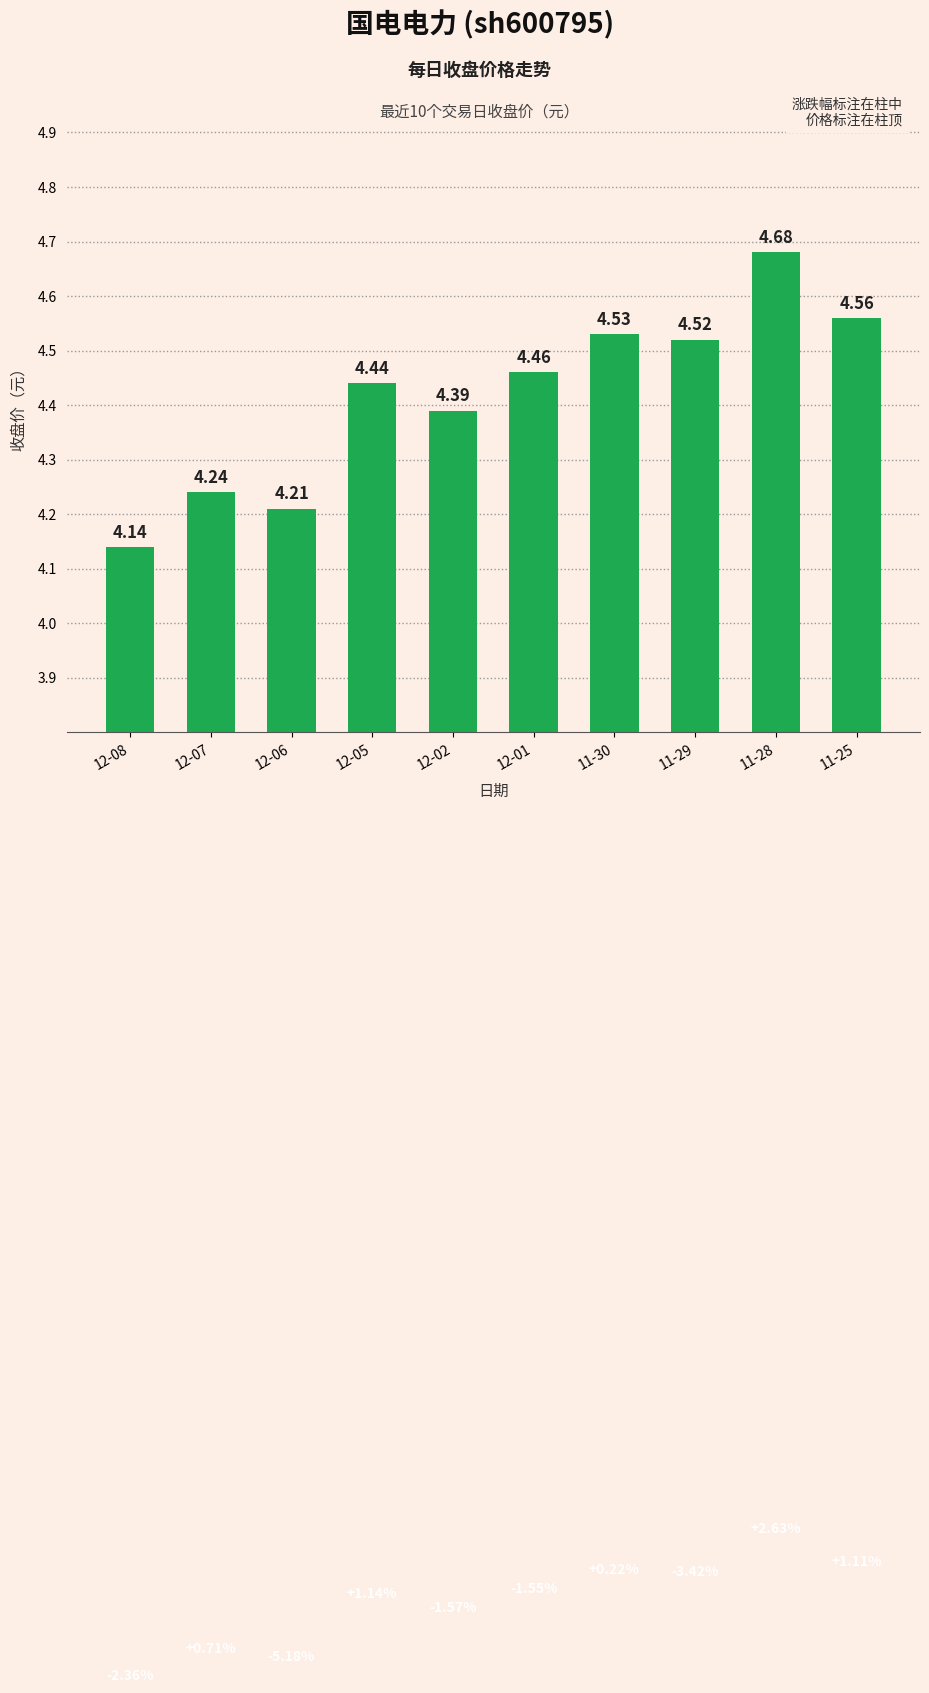

Which has a higher value, 12-02 or 11-30?

11-30